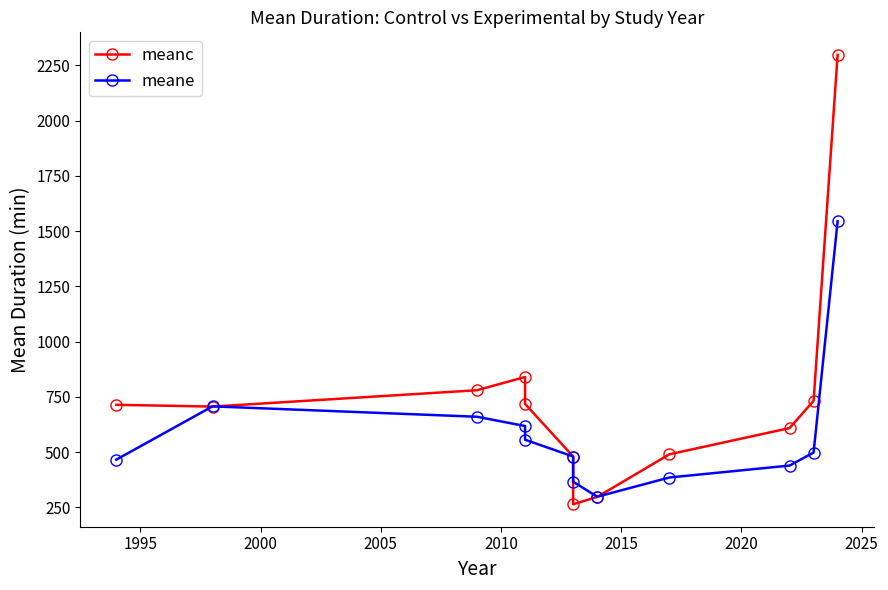

True or false: meane and meanc cross at least once.

True